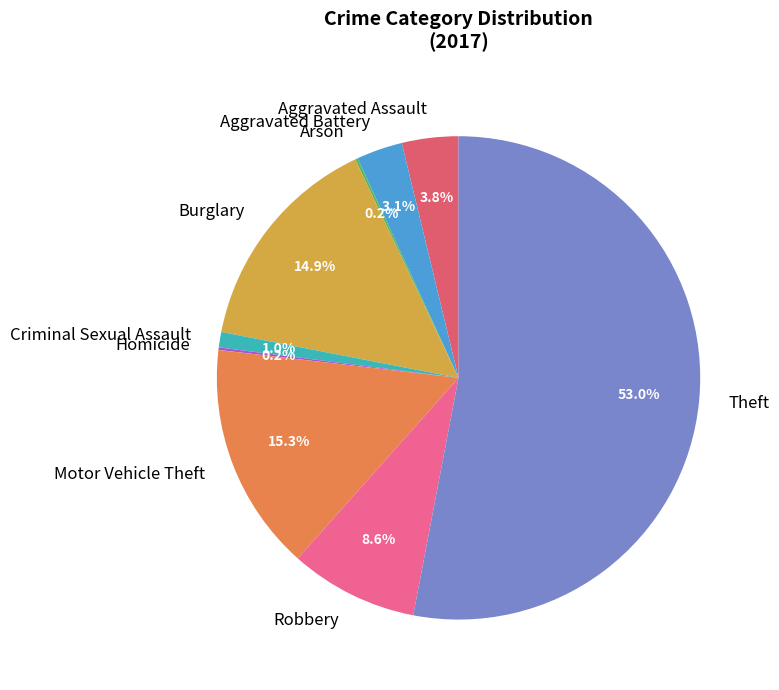

Between Robbery and Theft, which is larger?

Theft